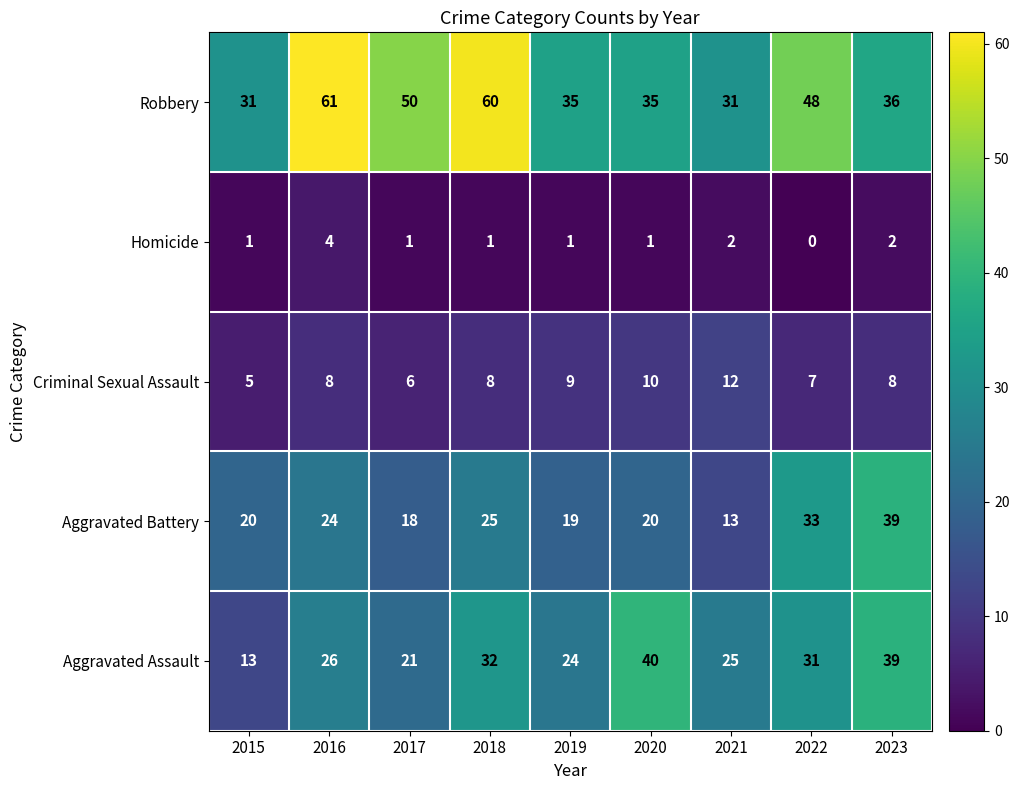

Where is Aggravated Assault nearest to the value 26?

2016